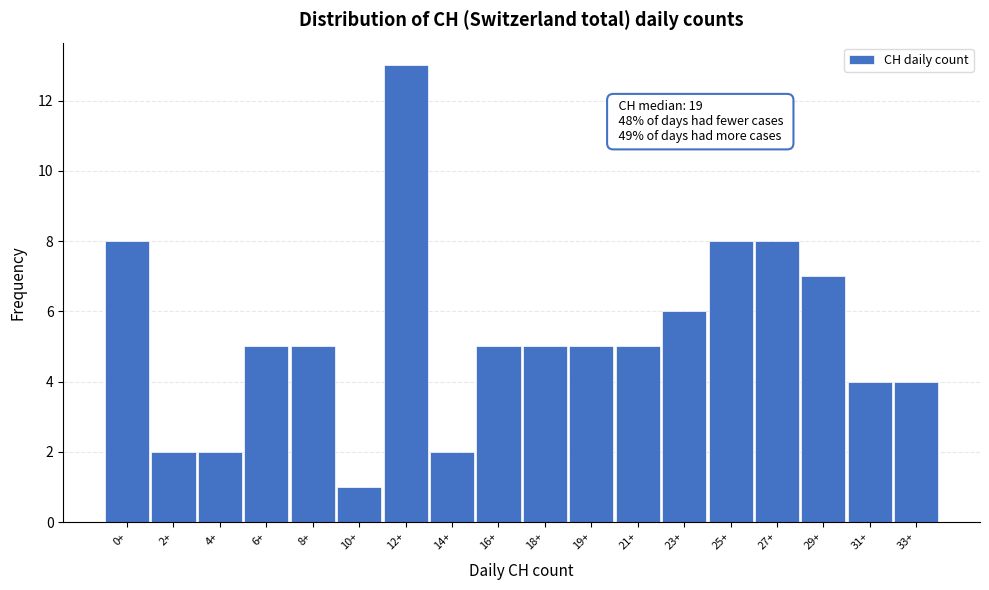

Reading left to right, extract all data points from this chart.

0+=8	2+=2	4+=2	6+=5	8+=5	10+=1	12+=13	14+=2	16+=5	18+=5	19+=5	21+=5	23+=6	25+=8	27+=8	29+=7	31+=4	33+=4